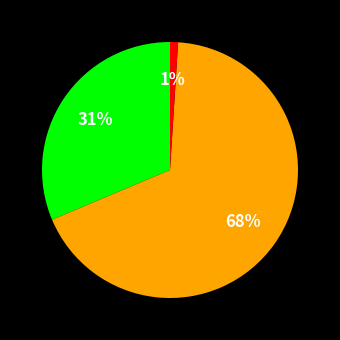

How many slices are in this pie chart?

3